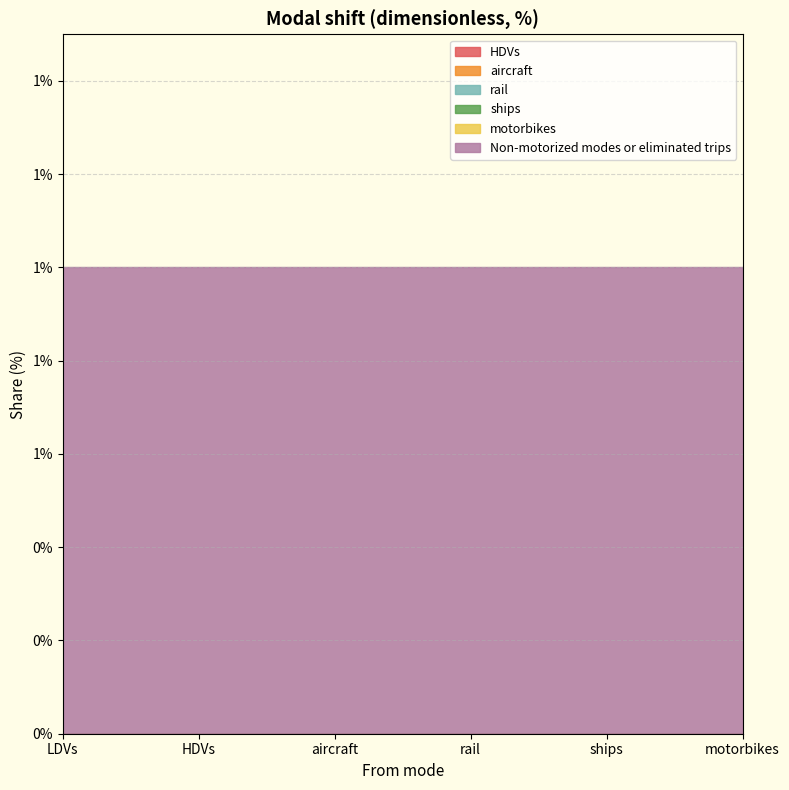

What value does the Non-motorized modes or eliminated trips series have at motorbikes?

1